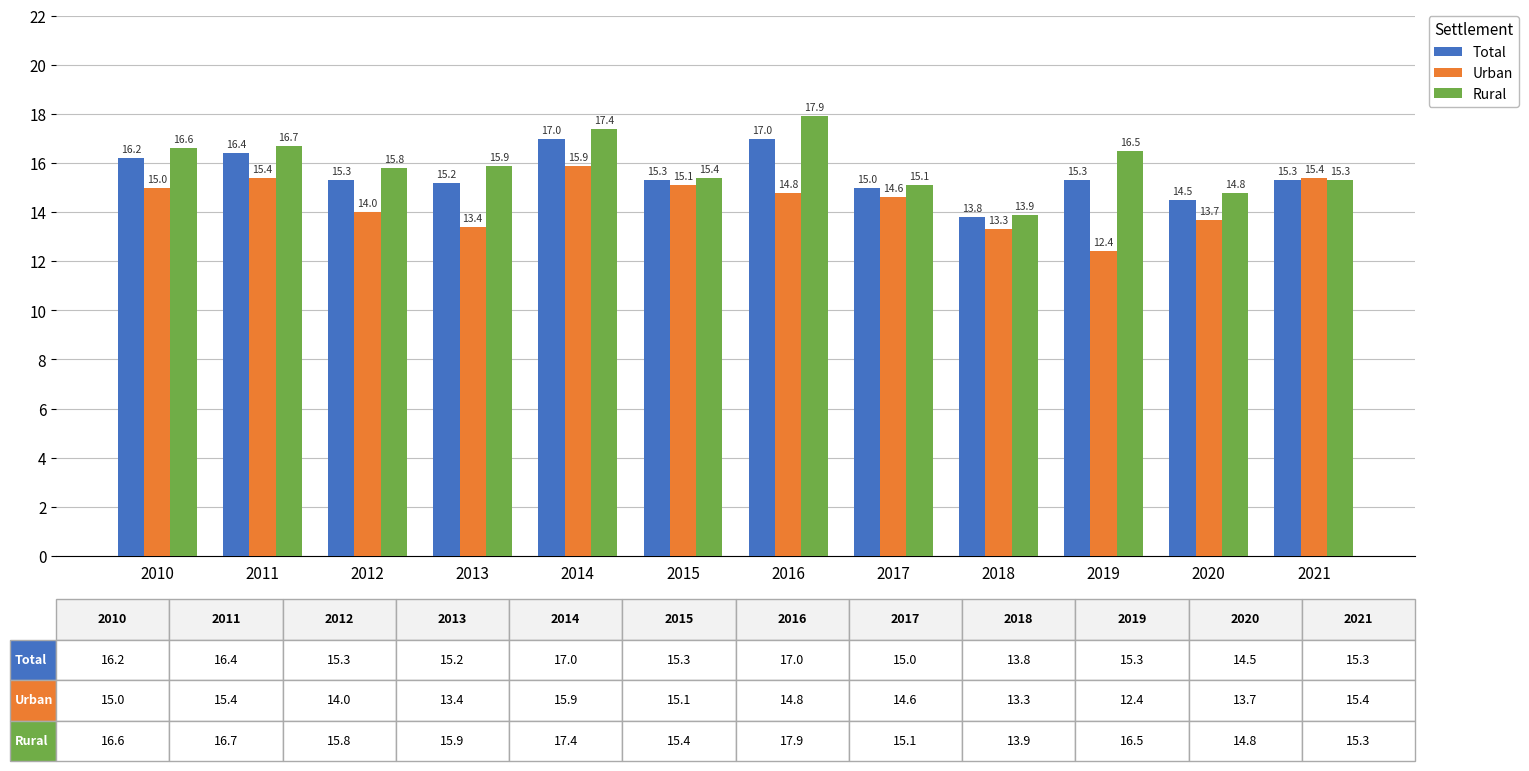

Which series has the largest range (max minus min)?

Rural